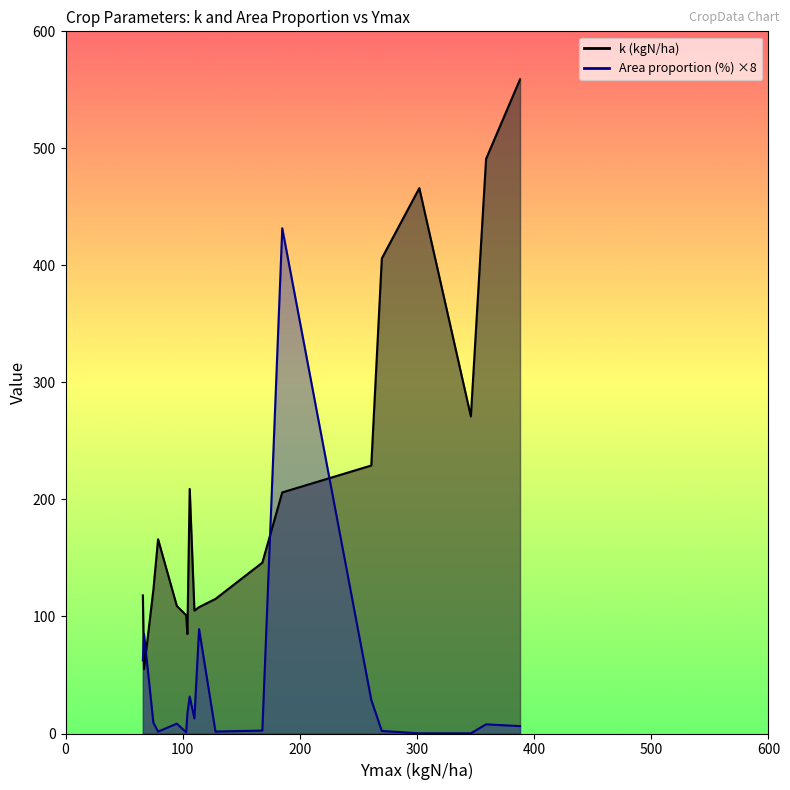

What is the lowest value of the k (kgN/ha) series?

55.0